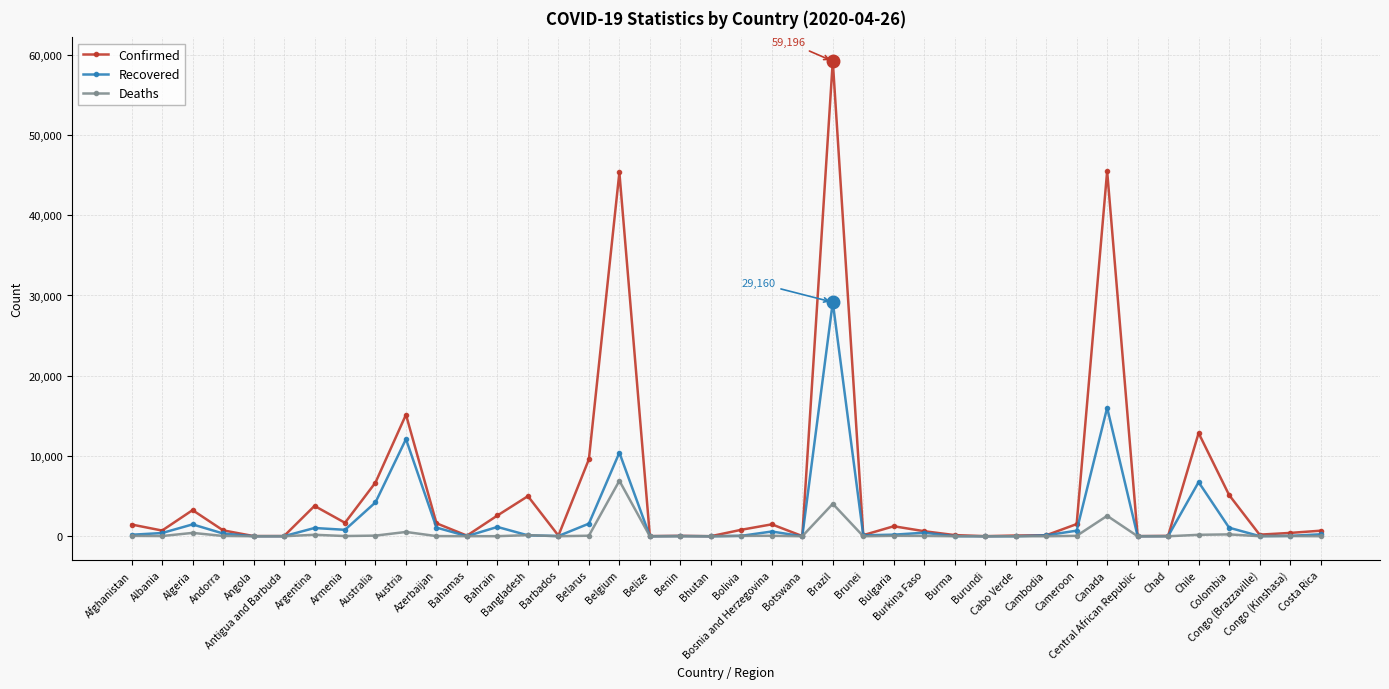

What is the spread (max minus min) of values at Bhutan?

7